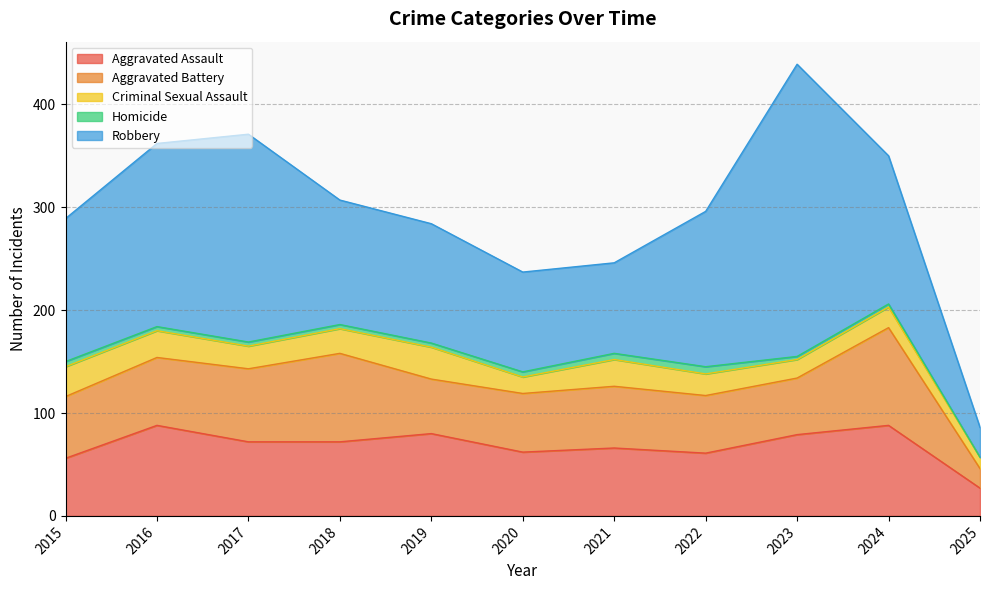

What is the maximum value shown in the chart?

284